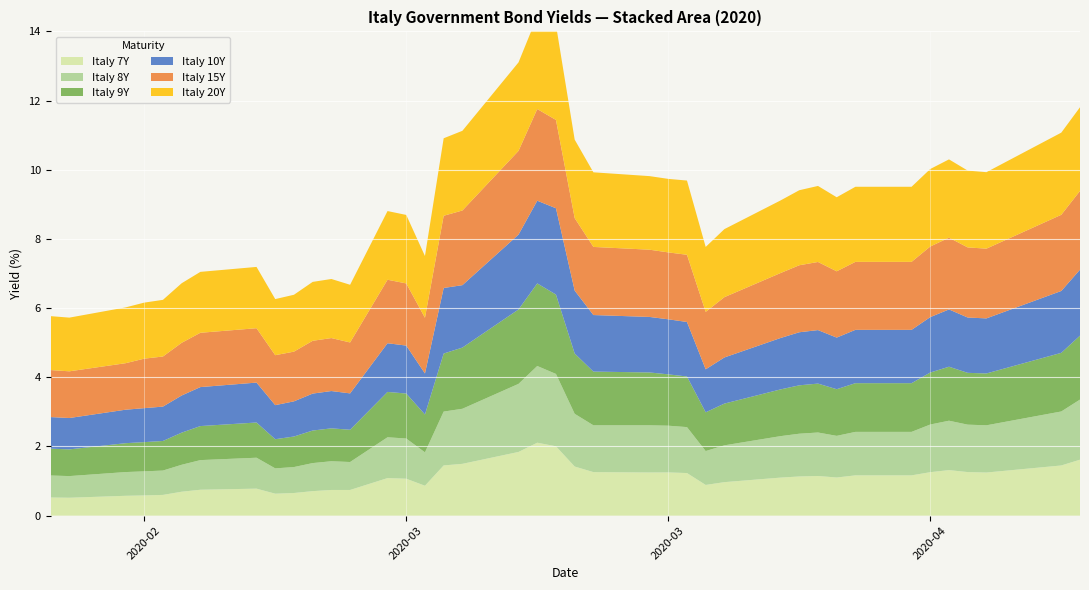

Reading left to right, what are all the values shown in this chart?

Italy 7Y: 0.5	0.5	0.6	0.6	0.6	0.7	0.7	0.8	0.6	0.7	0.7	0.7	0.7	1.1	1.1	0.9	1.5	1.5	1.8	2.1	2.0	1.4	1.3	1.2	1.2	1.2	0.9	1.0	1.1	1.1	1.1	1.1	1.2	1.2	1.3	1.3	1.3	1.2	1.5	1.6
Italy 8Y: 0.6	0.6	0.7	0.7	0.7	0.8	0.9	0.9	0.7	0.8	0.8	0.8	0.8	1.2	1.2	1.0	1.6	1.6	2.0	2.2	2.1	1.5	1.4	1.4	1.4	1.3	1.0	1.1	1.2	1.2	1.3	1.2	1.3	1.3	1.4	1.4	1.4	1.4	1.6	1.7
Italy 9Y: 0.8	0.8	0.8	0.8	0.9	0.9	1.0	1.0	0.8	0.9	0.9	1.0	0.9	1.3	1.3	1.1	1.7	1.8	2.2	2.4	2.3	1.7	1.6	1.5	1.5	1.5	1.1	1.2	1.4	1.4	1.4	1.3	1.4	1.4	1.5	1.6	1.5	1.5	1.7	1.8
Italy 10Y: 0.9	0.9	1.0	1.0	1.0	1.1	1.1	1.2	1.0	1.0	1.1	1.1	1.1	1.4	1.4	1.2	1.9	1.8	2.2	2.4	2.5	1.8	1.6	1.6	1.6	1.6	1.2	1.3	1.5	1.5	1.5	1.5	1.5	1.5	1.6	1.7	1.6	1.6	1.8	1.9
Italy 15Y: 1.4	1.4	1.3	1.4	1.4	1.5	1.6	1.6	1.4	1.4	1.5	1.5	1.5	1.8	1.8	1.6	2.1	2.2	2.4	2.6	2.6	2.1	2.0	1.9	1.9	1.9	1.7	1.7	1.9	1.9	2.0	1.9	2.0	2.0	2.0	2.1	2.0	2.0	2.2	2.3
Italy 20Y: 1.6	1.6	1.6	1.6	1.6	1.7	1.8	1.8	1.6	1.6	1.7	1.7	1.7	2.0	2.0	1.8	2.2	2.3	2.6	2.7	2.7	2.3	2.2	2.1	2.1	2.1	1.9	2.0	2.1	2.2	2.2	2.1	2.2	2.2	2.2	2.3	2.2	2.2	2.4	2.4